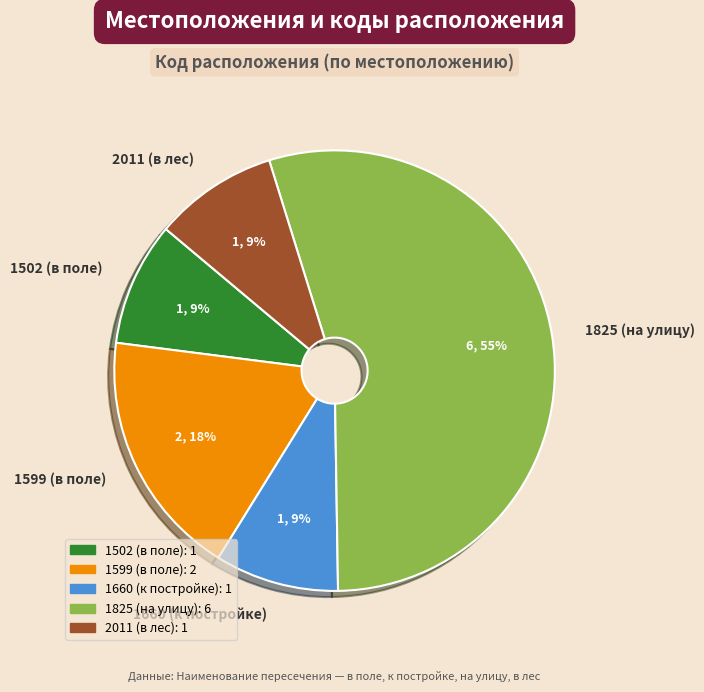

Which category has the biggest portion of the pie?

1825 (на улицу)